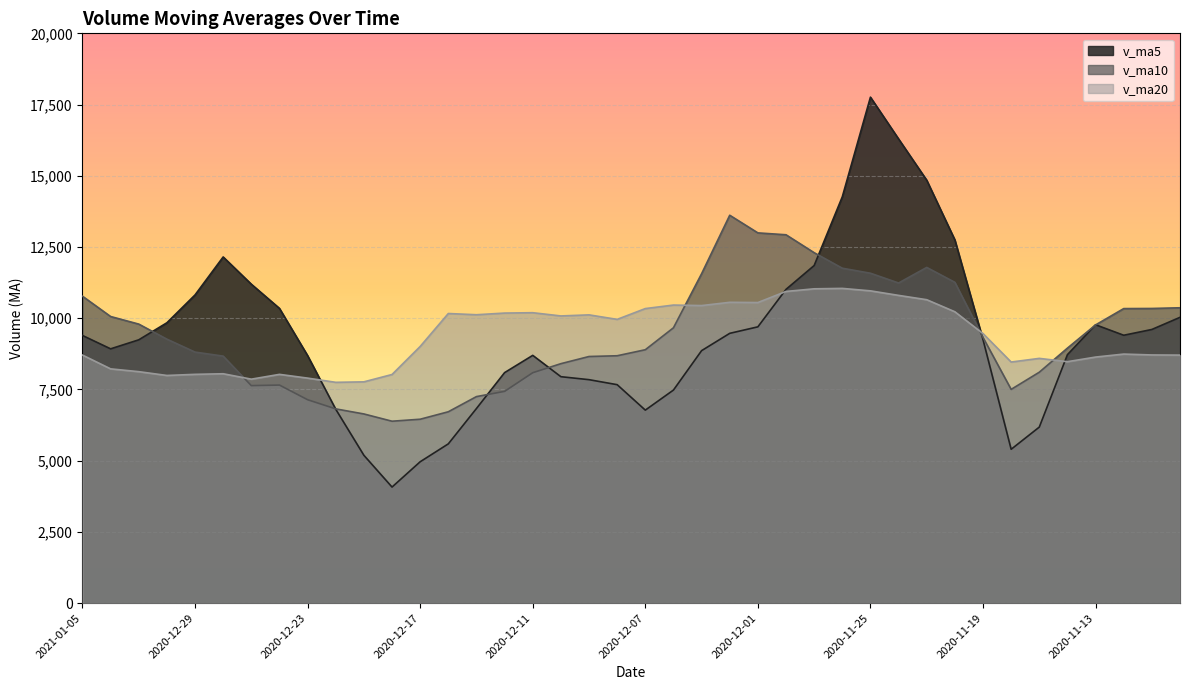

How many values in the v_ma10 series are below 9264?

20